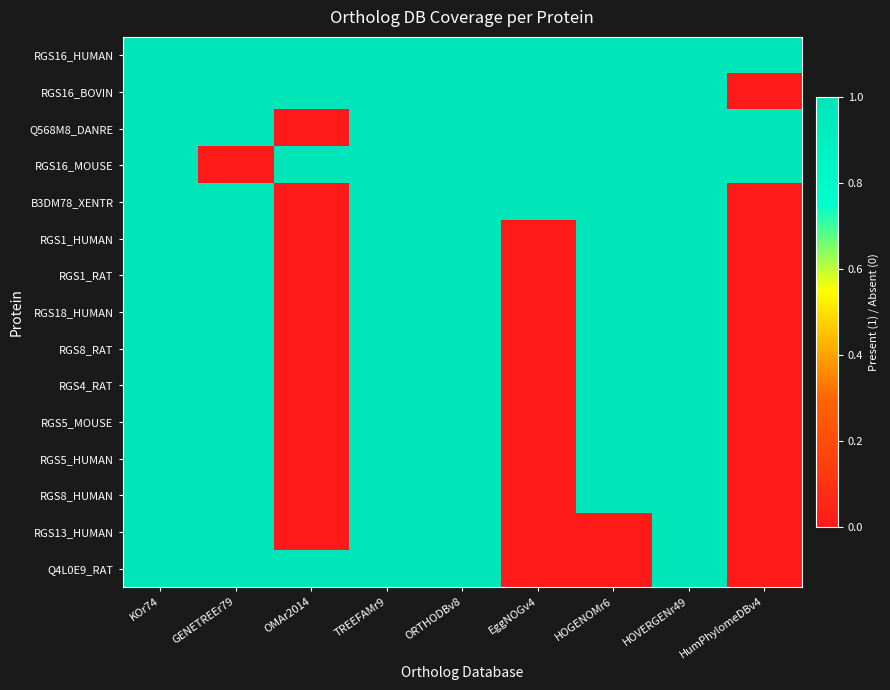

At GENETREEr79, list the series in order from largest to smallest.

RGS16_HUMAN, RGS16_BOVIN, Q568M8_DANRE, B3DM78_XENTR, RGS1_HUMAN, RGS1_RAT, RGS18_HUMAN, RGS8_RAT, RGS4_RAT, RGS5_MOUSE, RGS5_HUMAN, RGS8_HUMAN, RGS13_HUMAN, Q4L0E9_RAT, RGS16_MOUSE